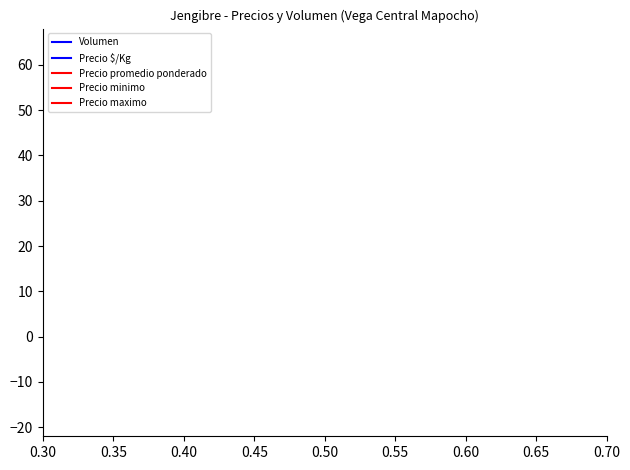

How many values in the Precio promedio ponderado series are below -9?

11